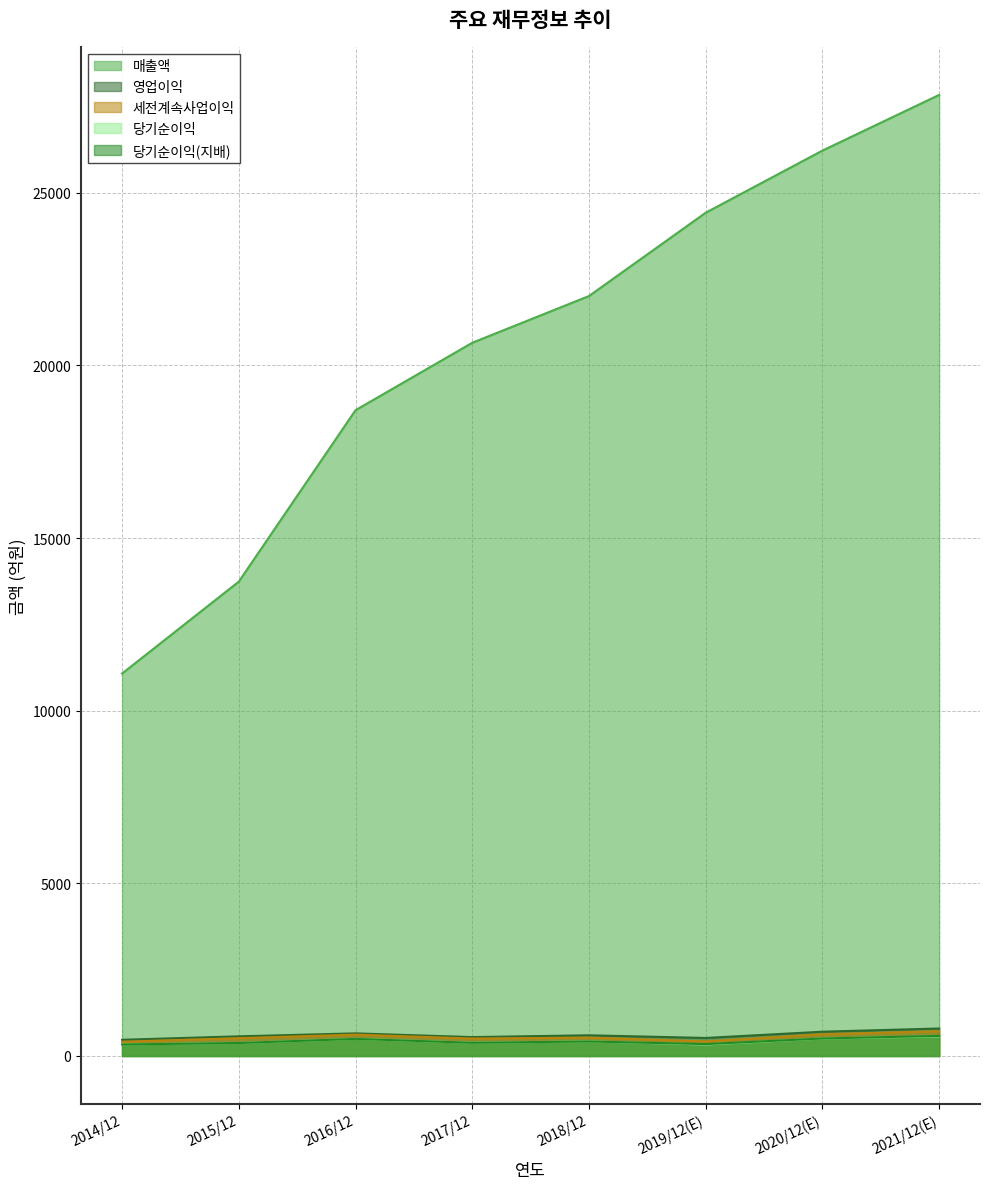

What is the sum of all 영업이익 values?

4860